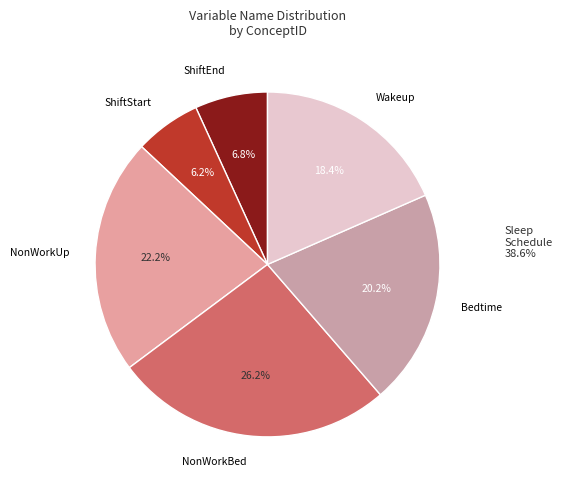

What percentage is NOT represented by Bedtime?

79.8%